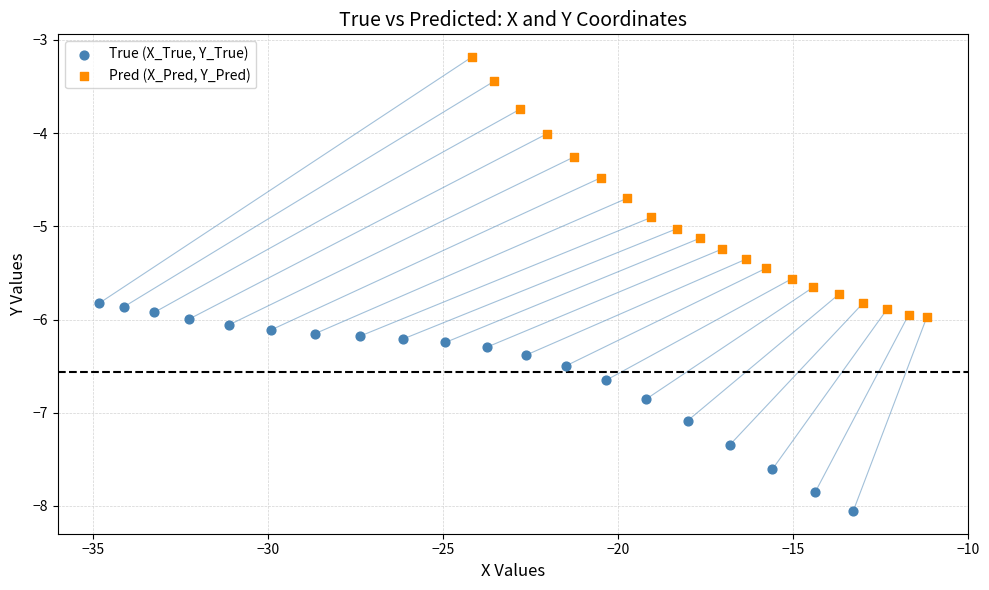

Which series has the largest Y range (max minus min)?

Pred (X_Pred, Y_Pred)